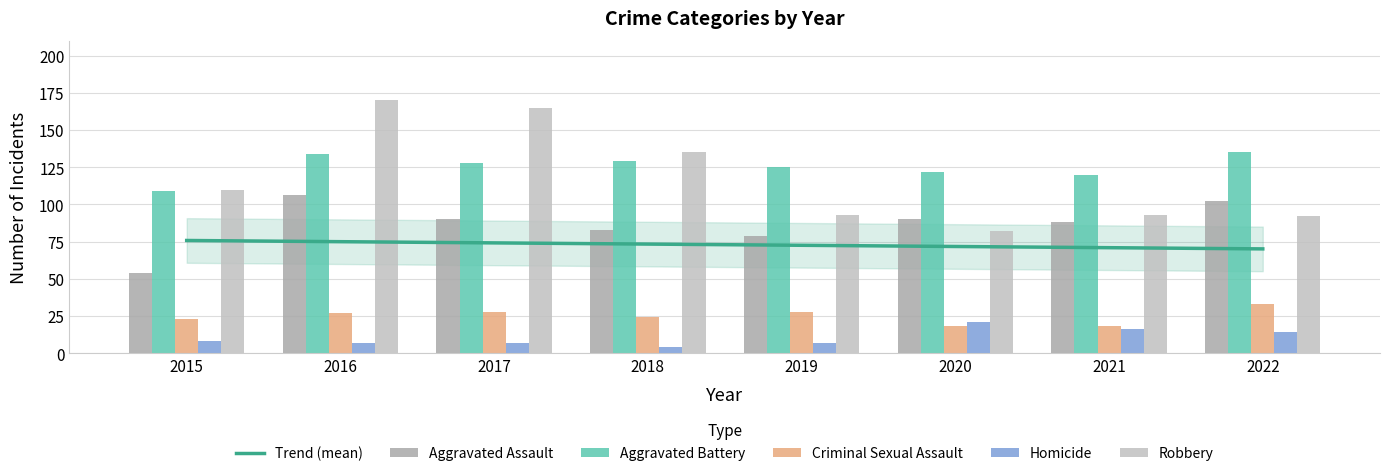

How many data points in Aggravated Assault are above 90?

2